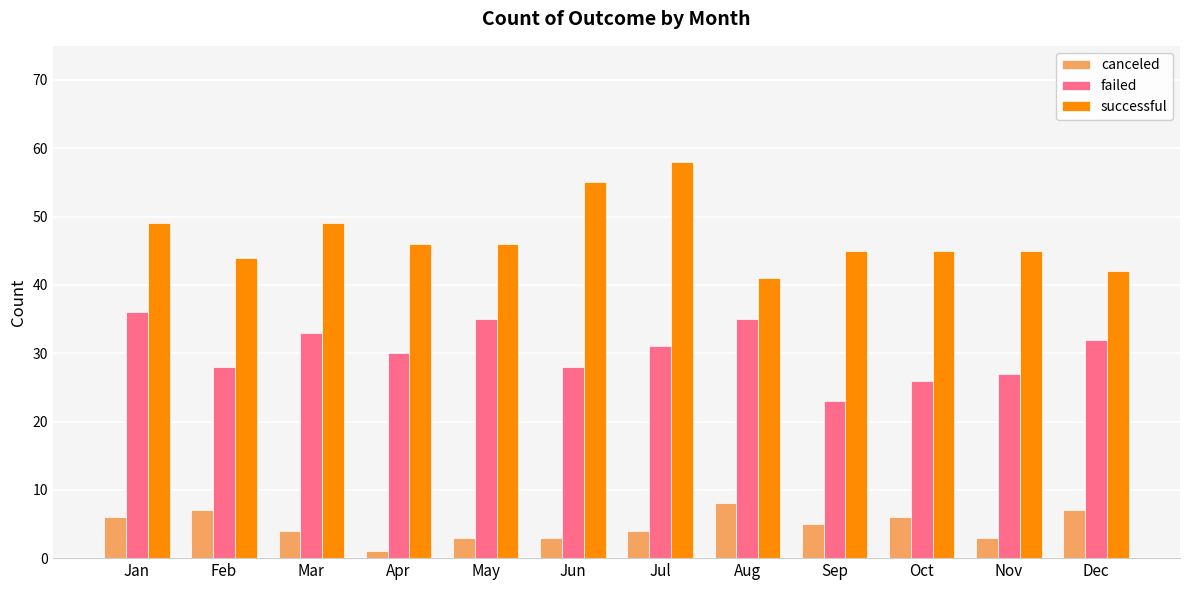

How many bars are there in total?

36